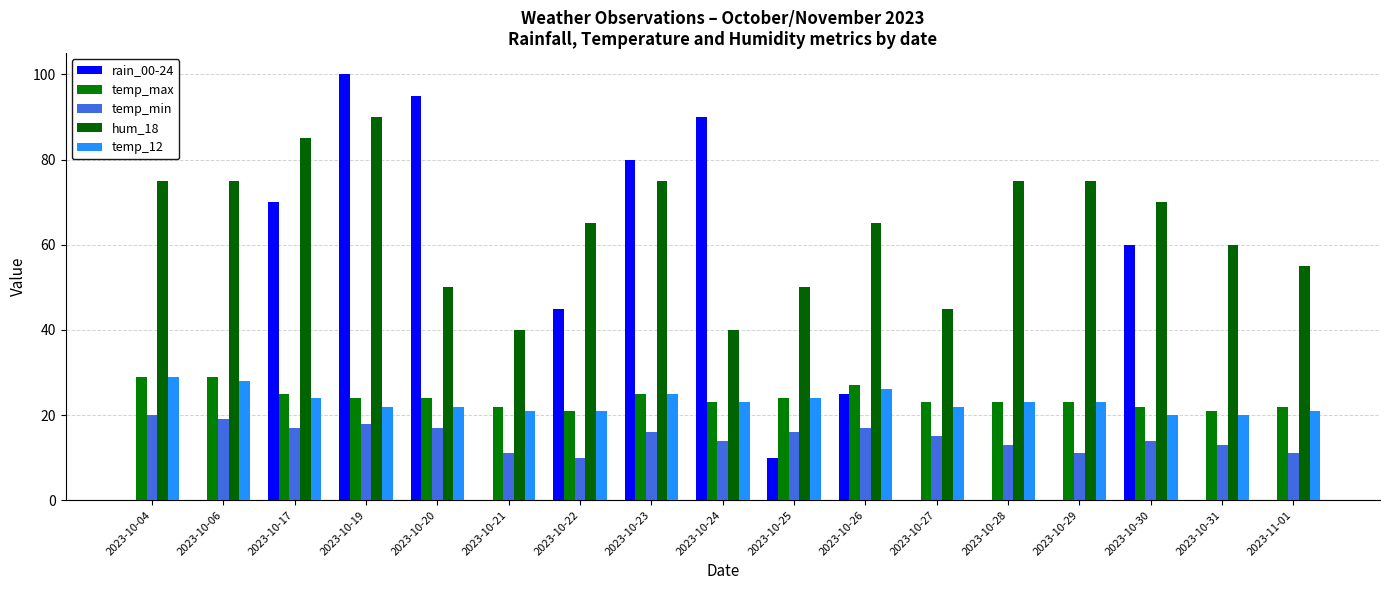

How many groups of bars are there?

17